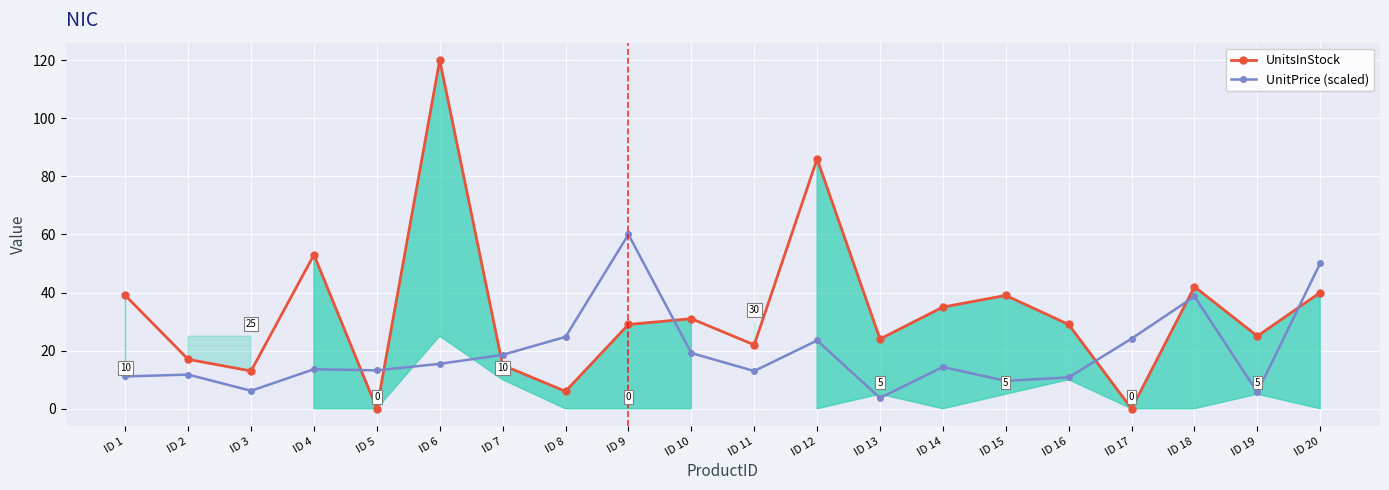

What is the sum of the UnitPrice (scaled) values at ID 12 and ID 11?

36.5